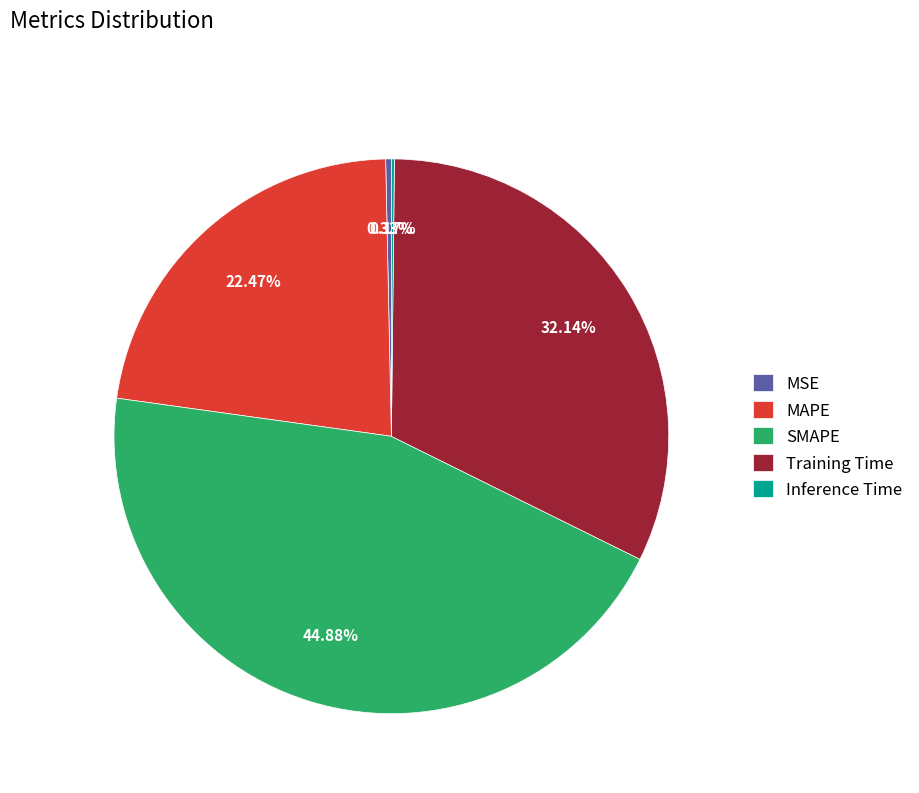

Is it true that SMAPE is 45% of the pie?

True